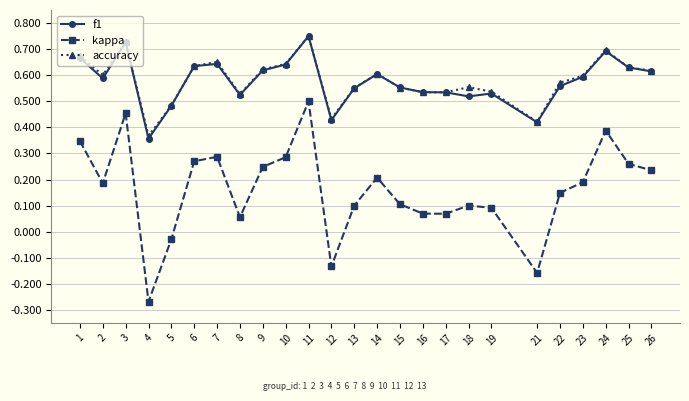

Is it true that accuracy equals 0.6 at 14?

True